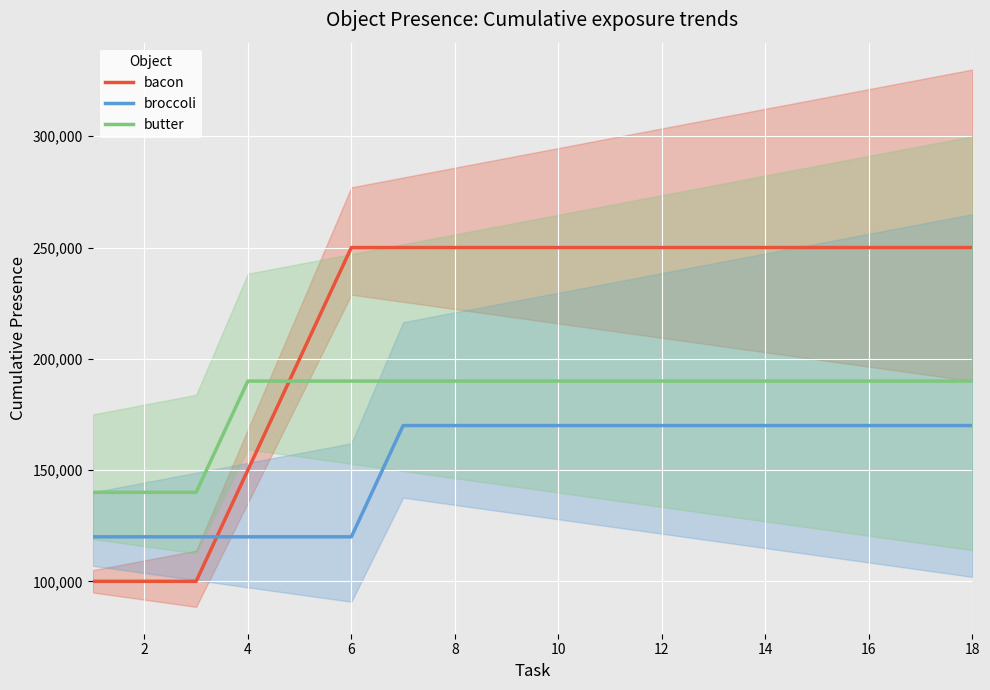

List the series in order of their overall mean, lowest first.

broccoli, butter, bacon